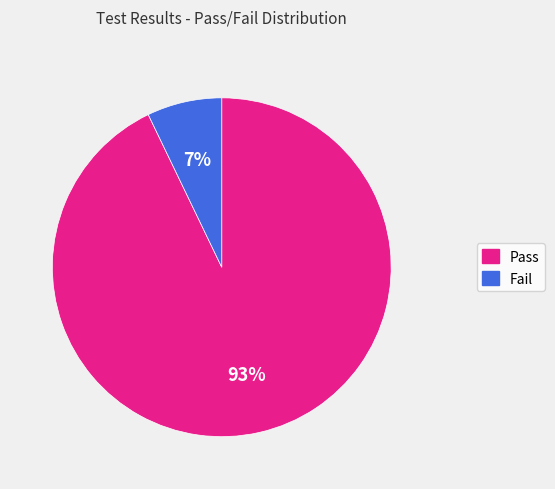

Rank the categories by value from lowest to highest.

Fail, Pass